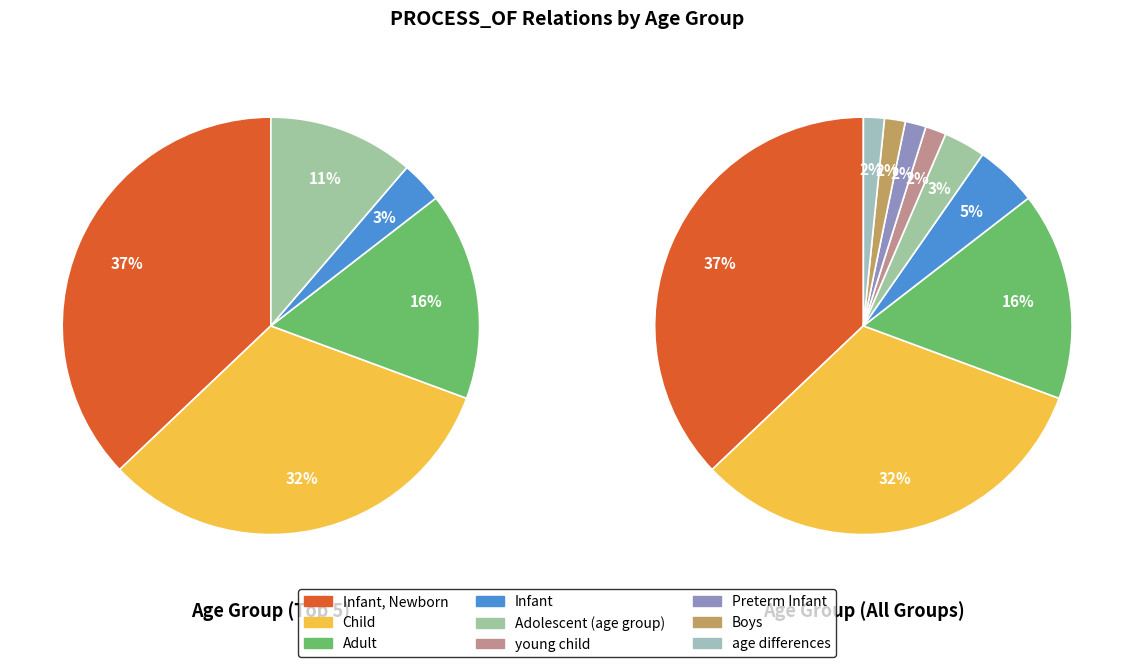

To the nearest percent, what is the difference between the Adult and Infant, Newborn slice percentages?

21%